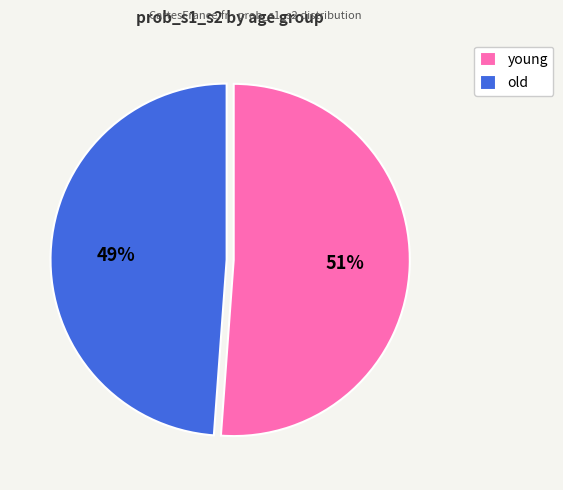

Do old and young together represent more than half of the pie?

Yes